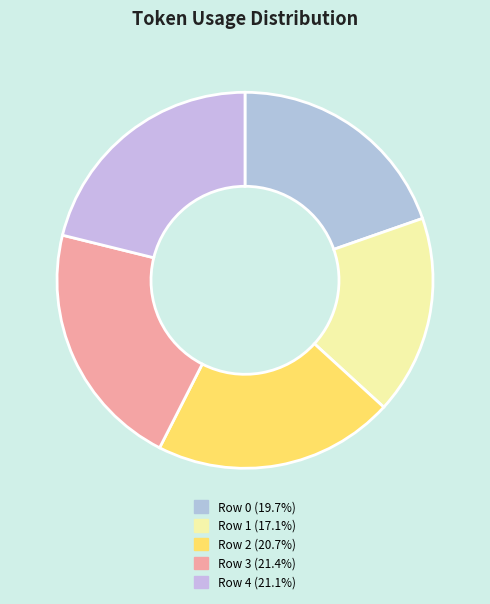

The Row 1 slice represents 17% of the pie. True or false?

True